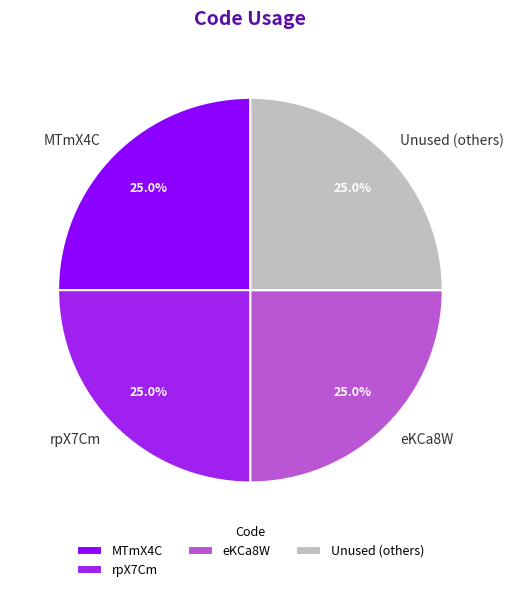

What percentage do rpX7Cm and MTmX4C together represent?

50.0%